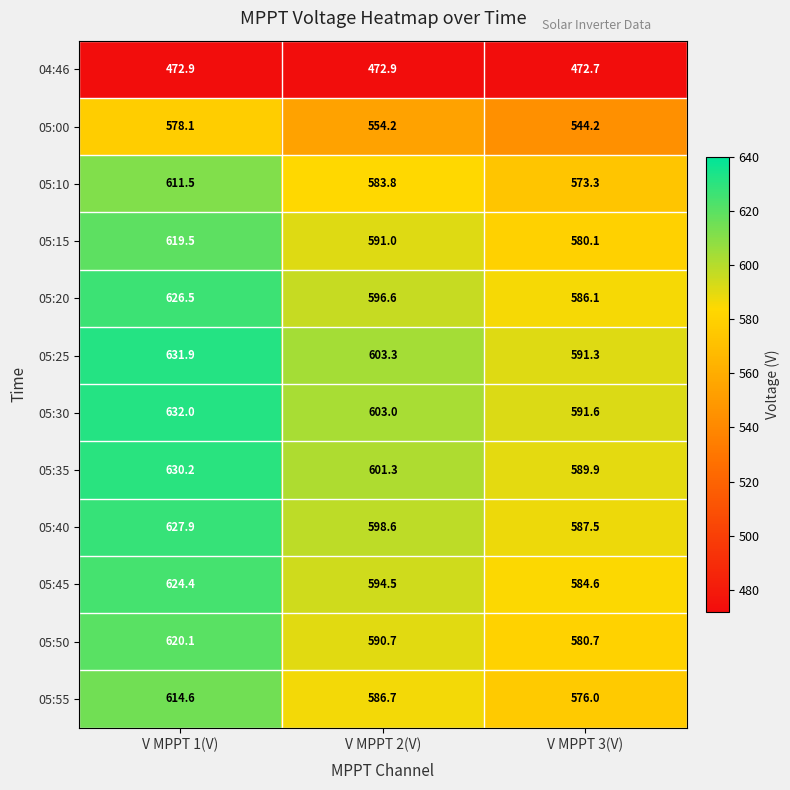

How many categories are shown in the chart?

3